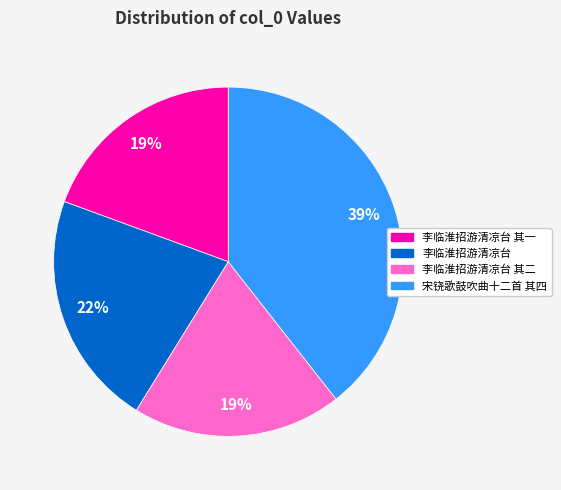

The 李临淮招游清凉台 slice represents 13% of the pie. True or false?

False